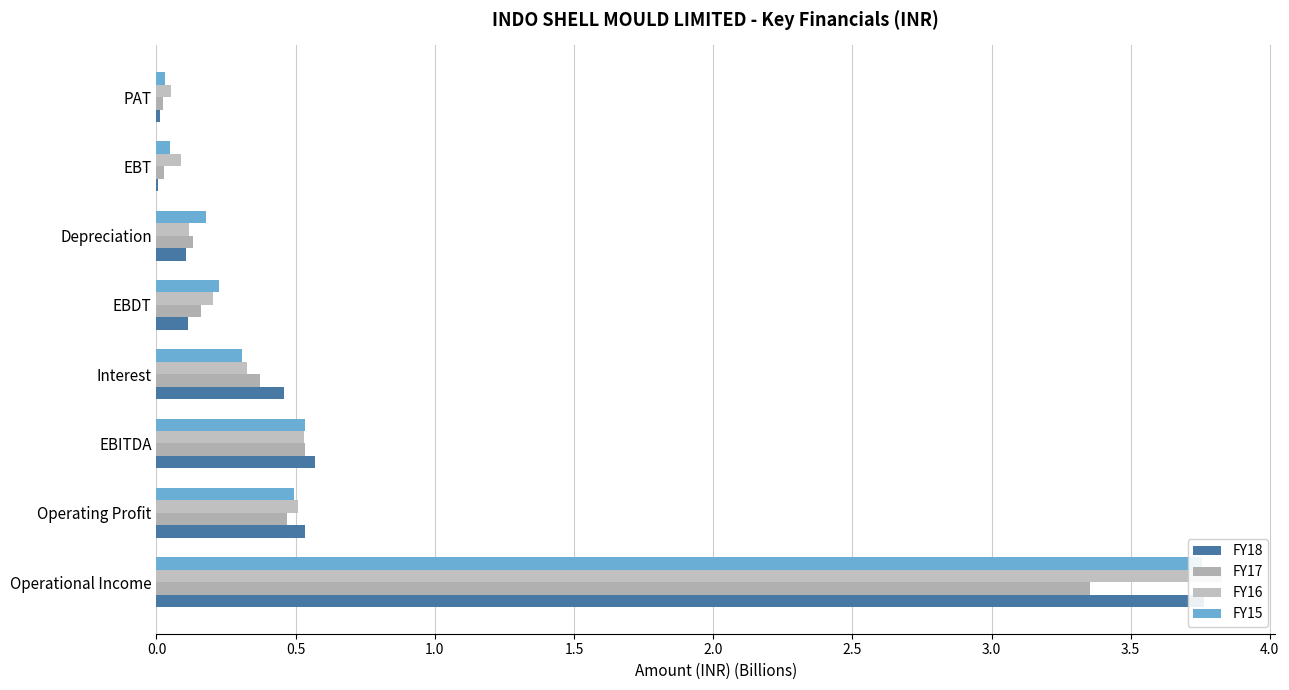

The value of FY15 at EBT is 0.0. True or false?

False